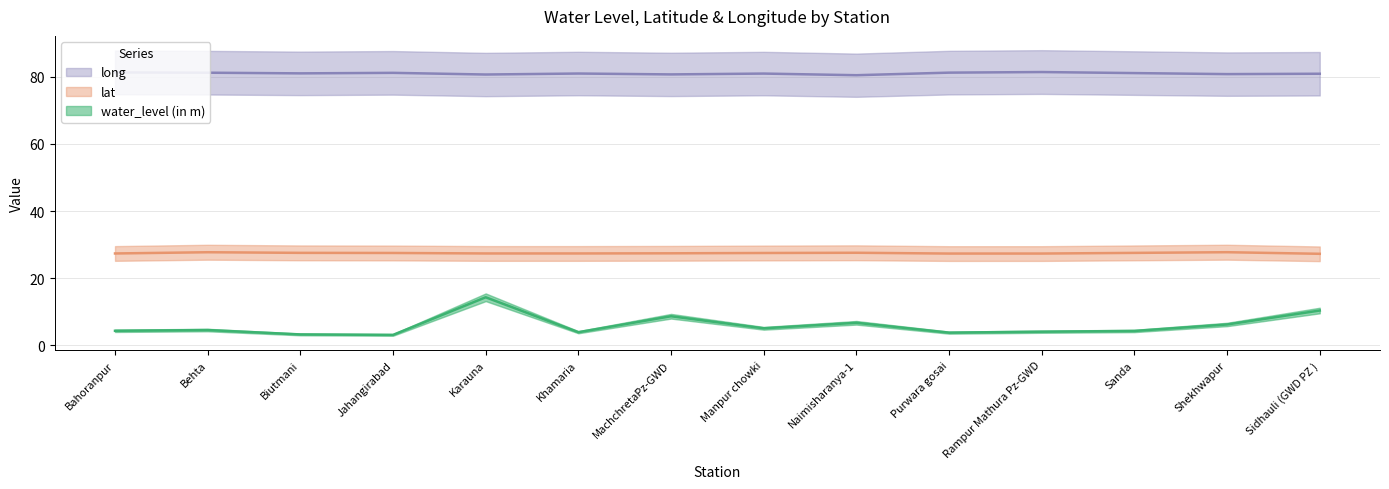

True or false: water_level (in m) and lat intersect in this chart.

False